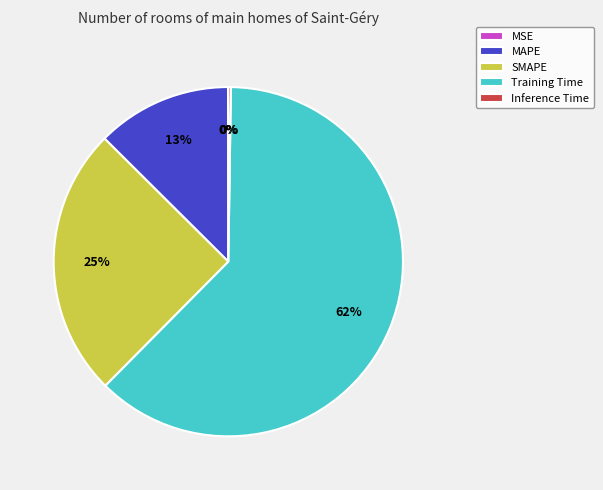

Which category has the biggest portion of the pie?

Training Time